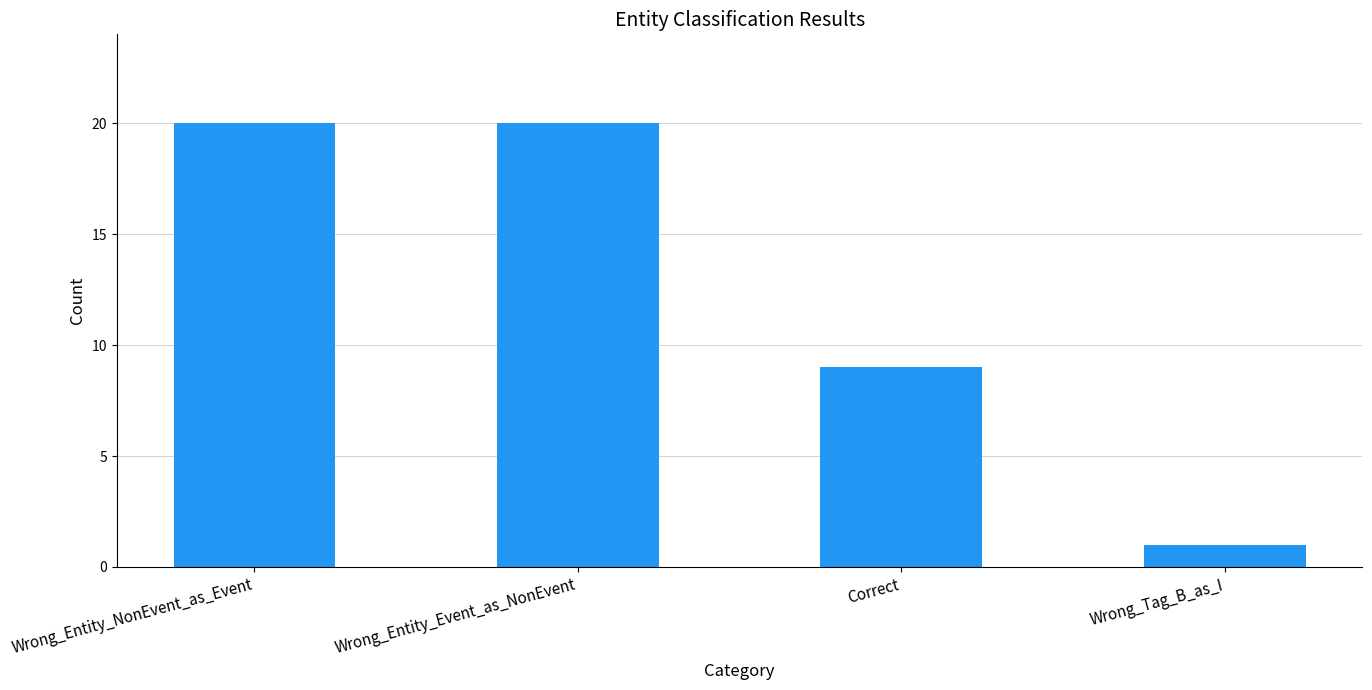

Reading left to right, transcribe all the data shown in this chart.

20	20	9	1